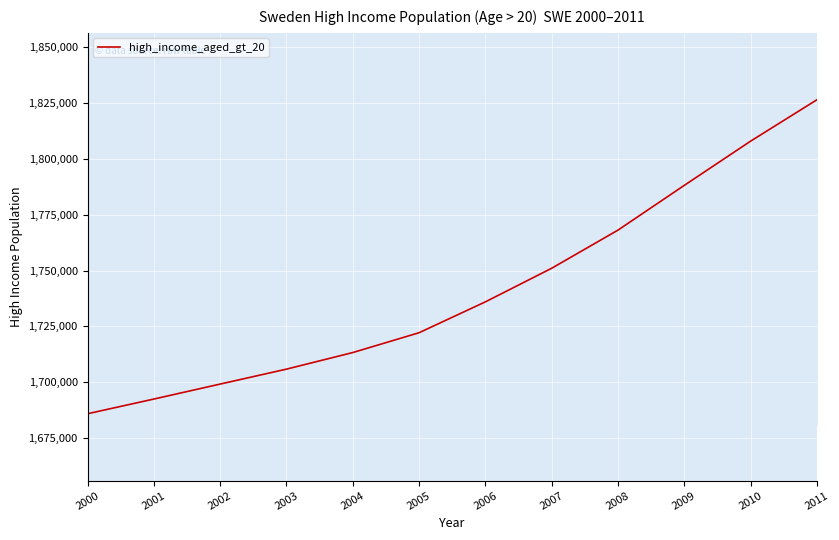

Rank the categories by value from lowest to highest.

2000, 2001, 2002, 2003, 2004, 2005, 2006, 2007, 2008, 2009, 2010, 2011